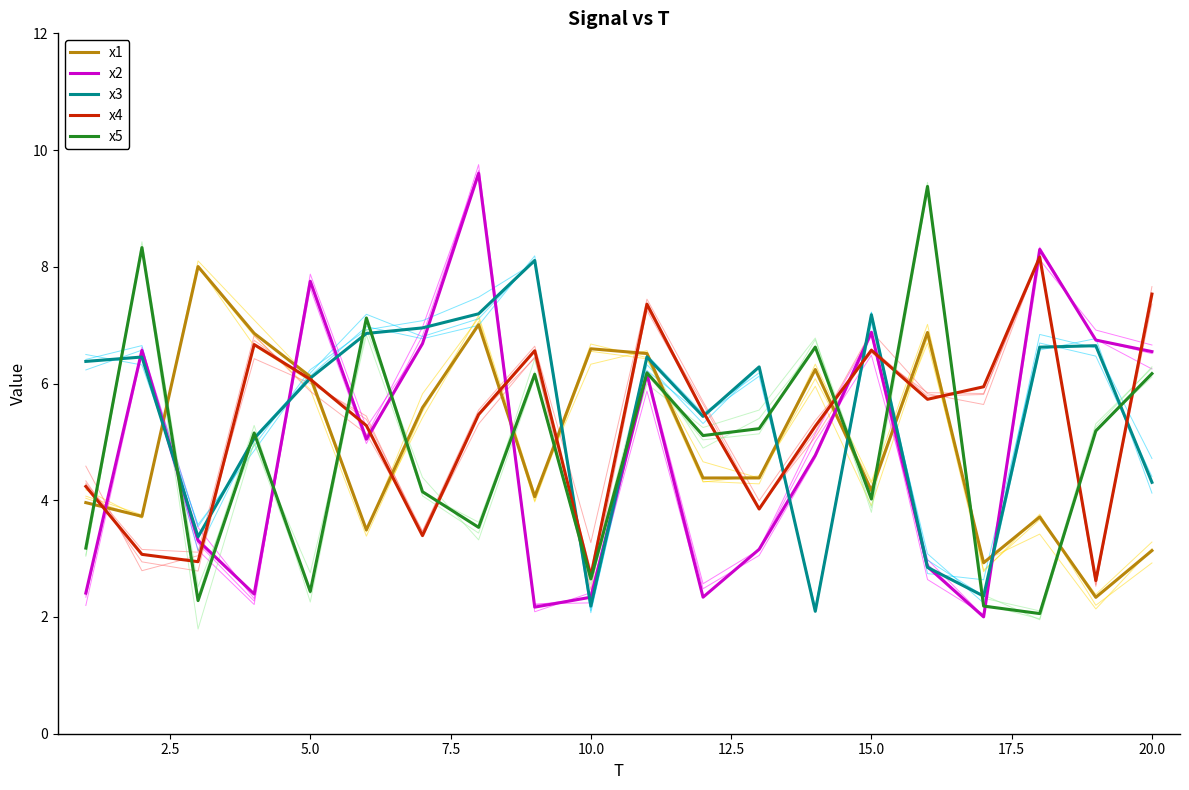

What is the lowest value of the x3 series?

2.1